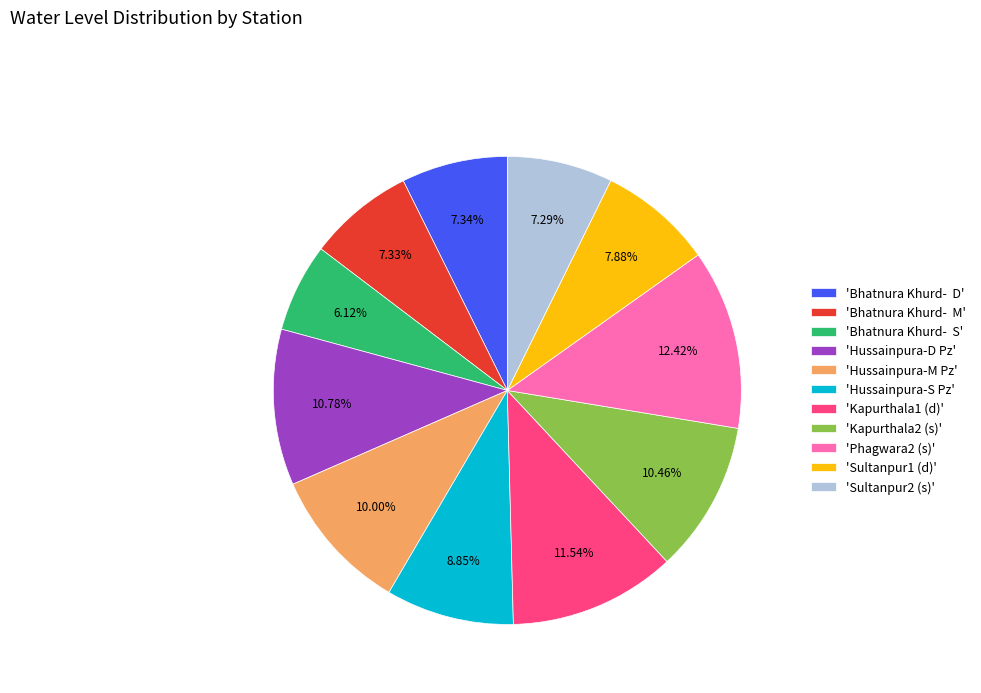

Is there a majority slice in this chart?

No